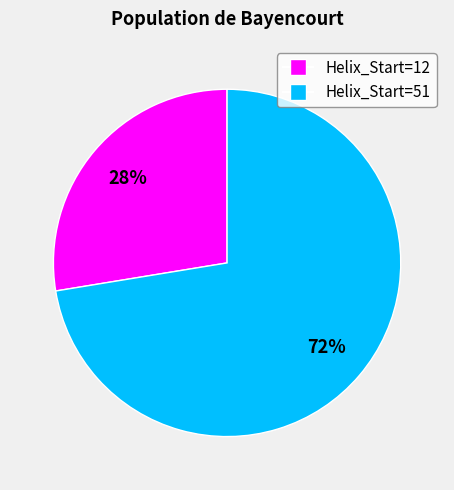

Is there any slice that represents more than half of the pie?

Yes